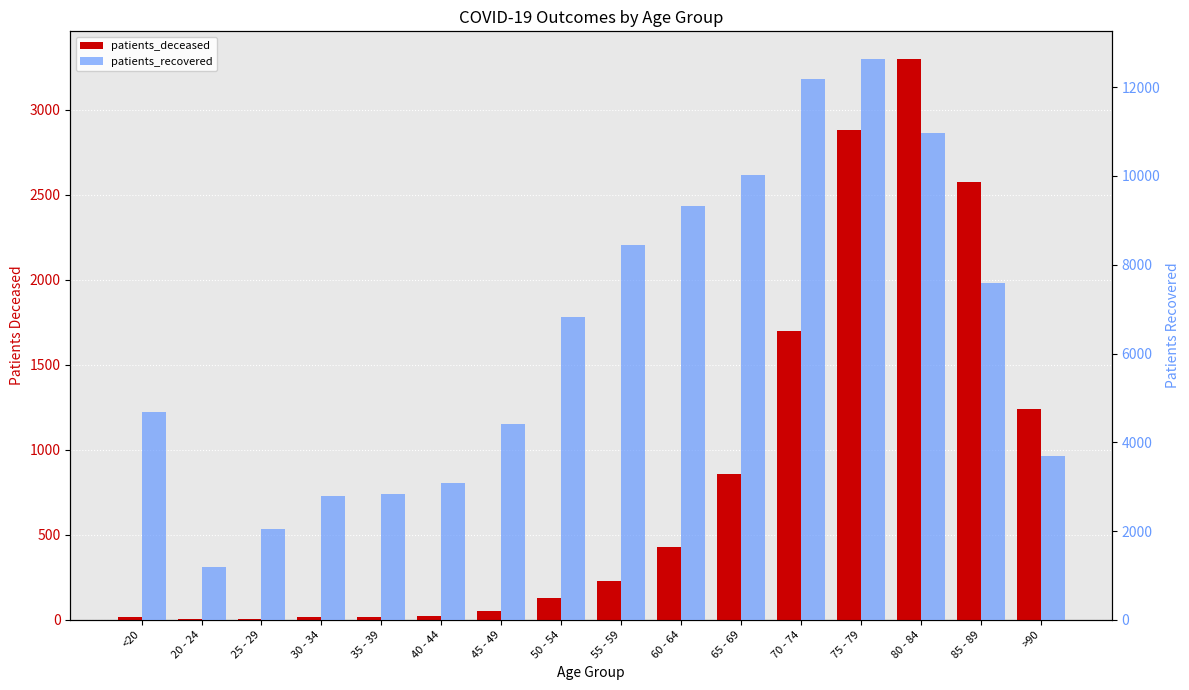

What is the difference between the patients_deceased values at 20 - 24 and 35 - 39?

14